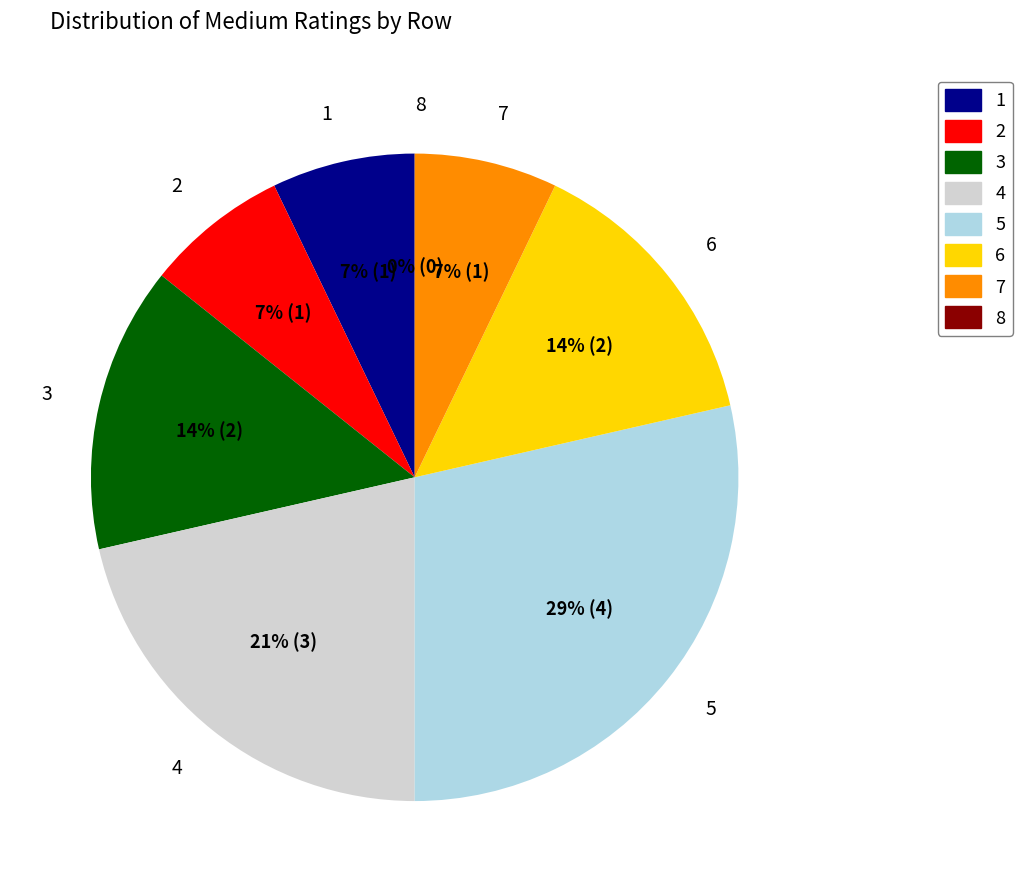

How many slices are in this pie chart?

8